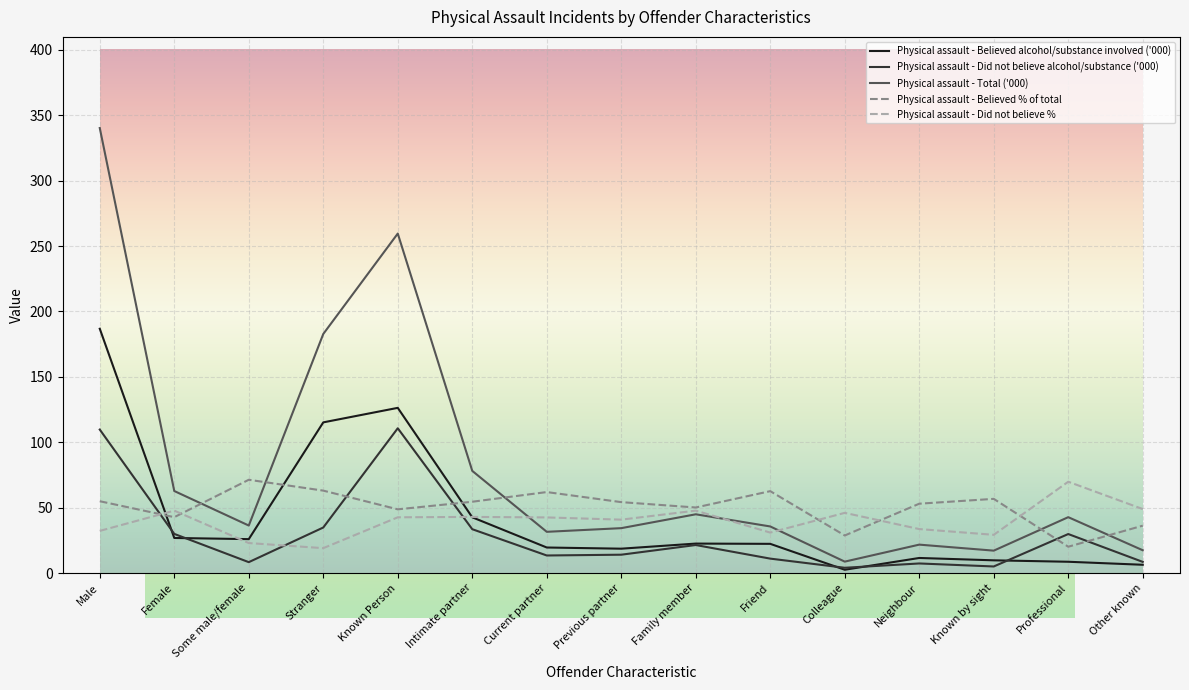

Is the value of Physical assault - Believed % of total at Intimate partner greater than the value of Physical assault - Believed alcohol/substance involved ('000) at Known Person?

No